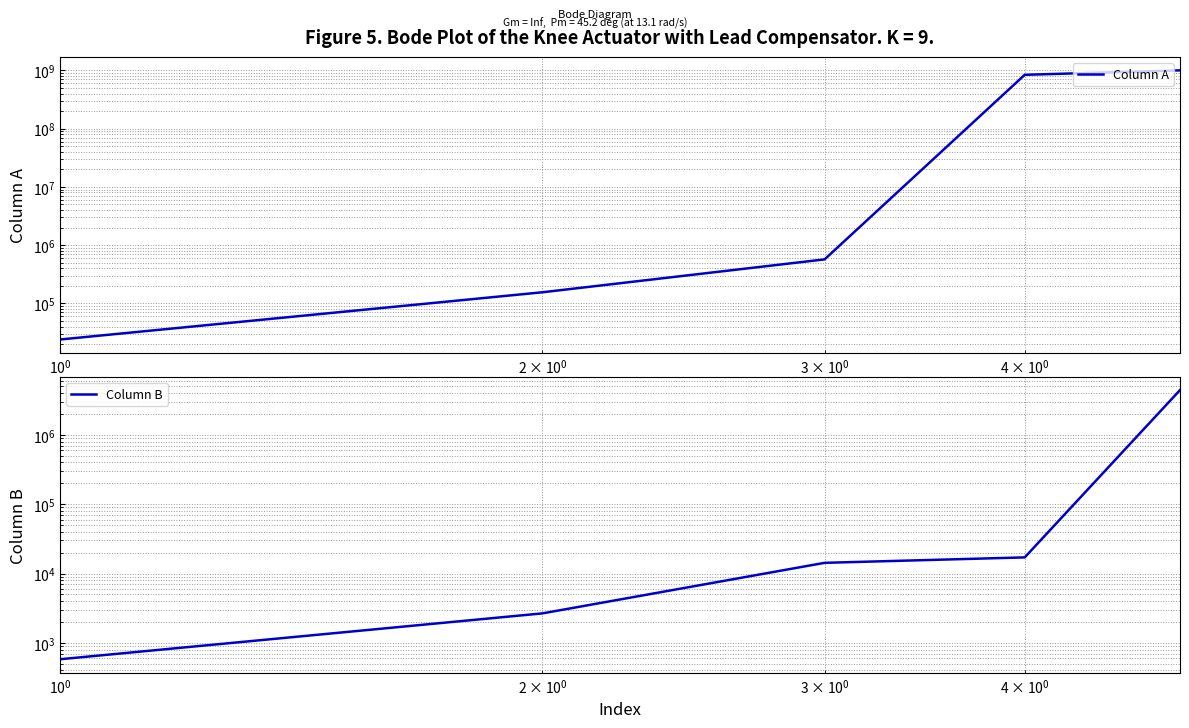

What is the difference between the second highest and minimum values in the Column B series?

16503